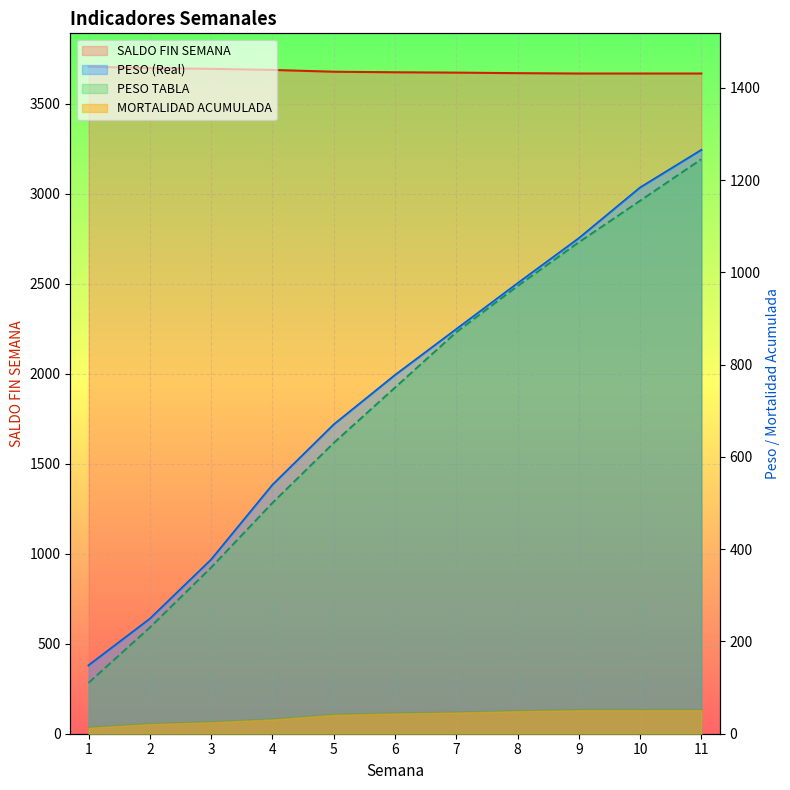

Is the value of PESO TABLA at 6 greater than the value of MORTALIDAD ACUMULADA at 8?

Yes